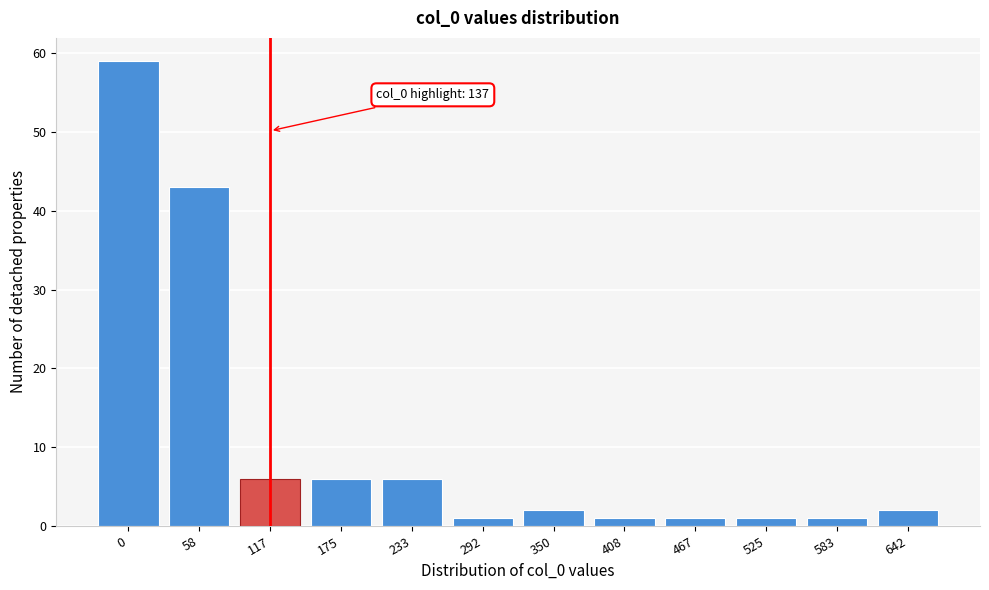

Reading left to right, transcribe all the data shown in this chart.

0=59	58=43	117=6	175=6	233=6	292=1	350=2	408=1	467=1	525=1	583=1	642=2